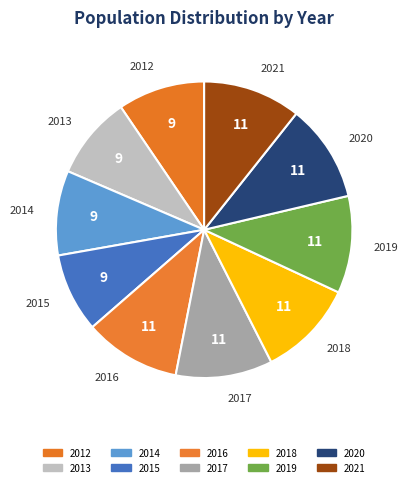

To the nearest percent, what is the difference between the largest and smallest slice percentages?

2%